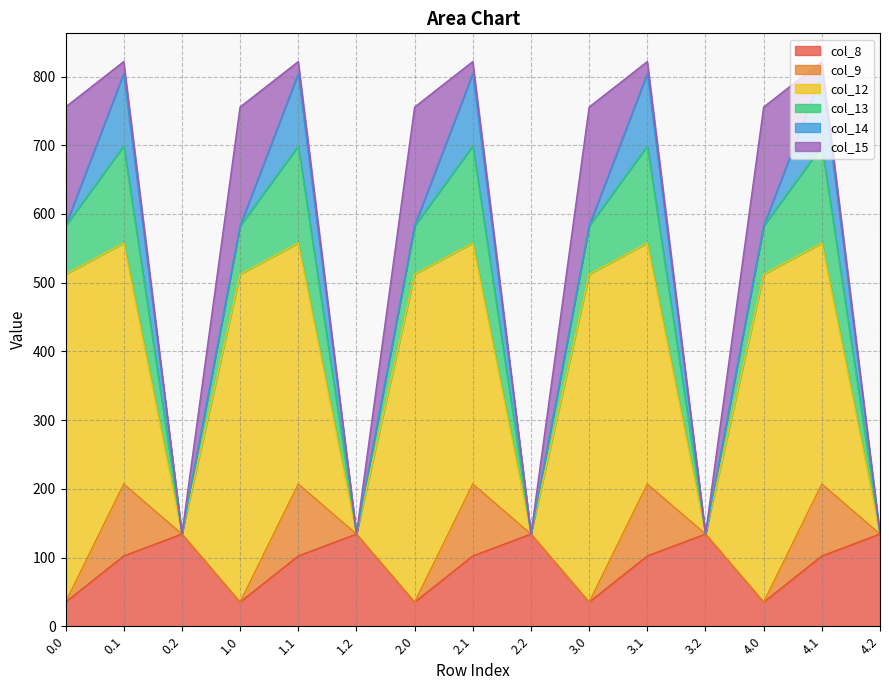

At 1.1, list the series in order from smallest to largest.

col_15, col_8, col_9, col_14, col_13, col_12